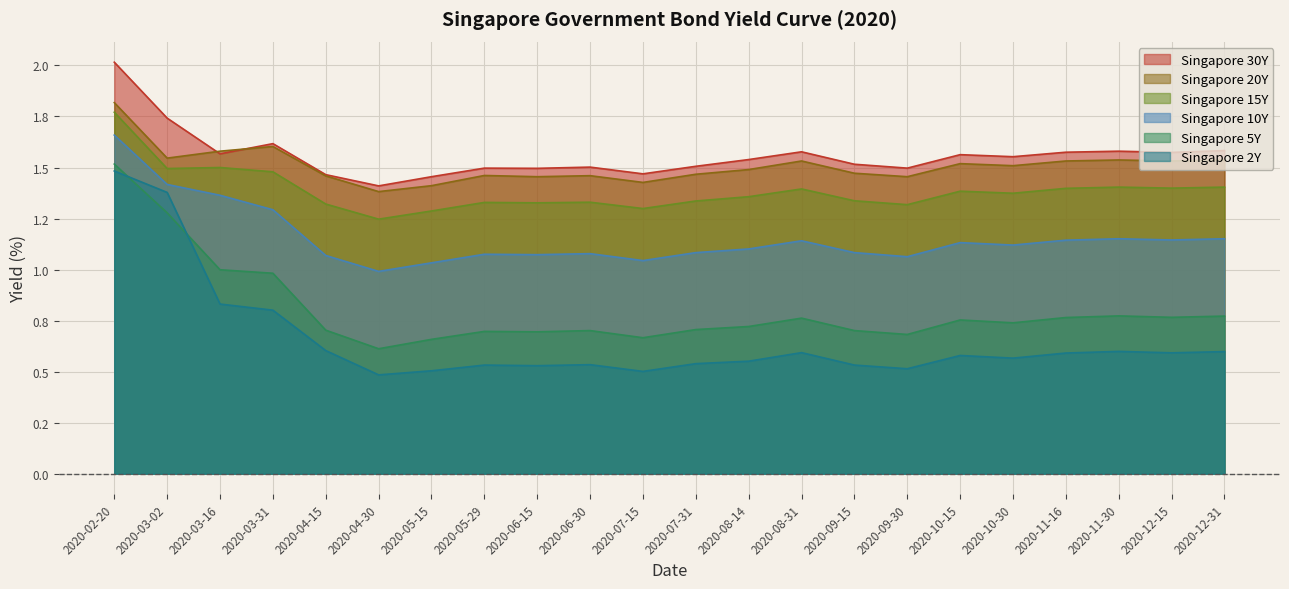

What is the approximate value of Singapore 10Y at 2020-08-31?

1.1